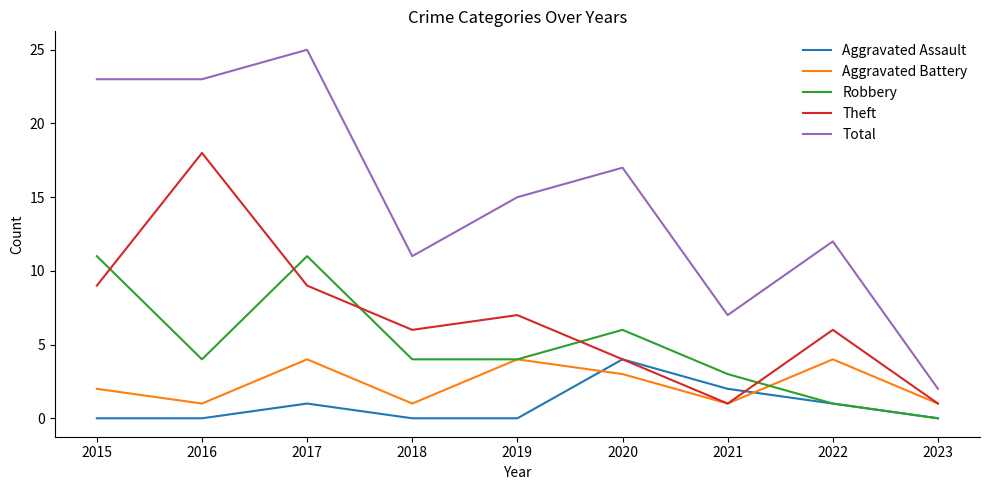

What is the total value across all series at 2021?

14